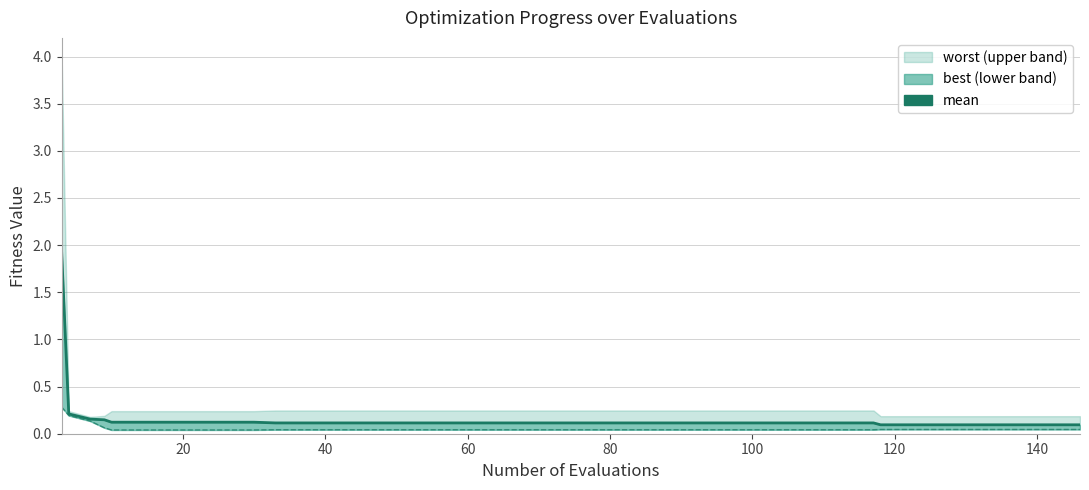

At which label is the value closest to 1?

20